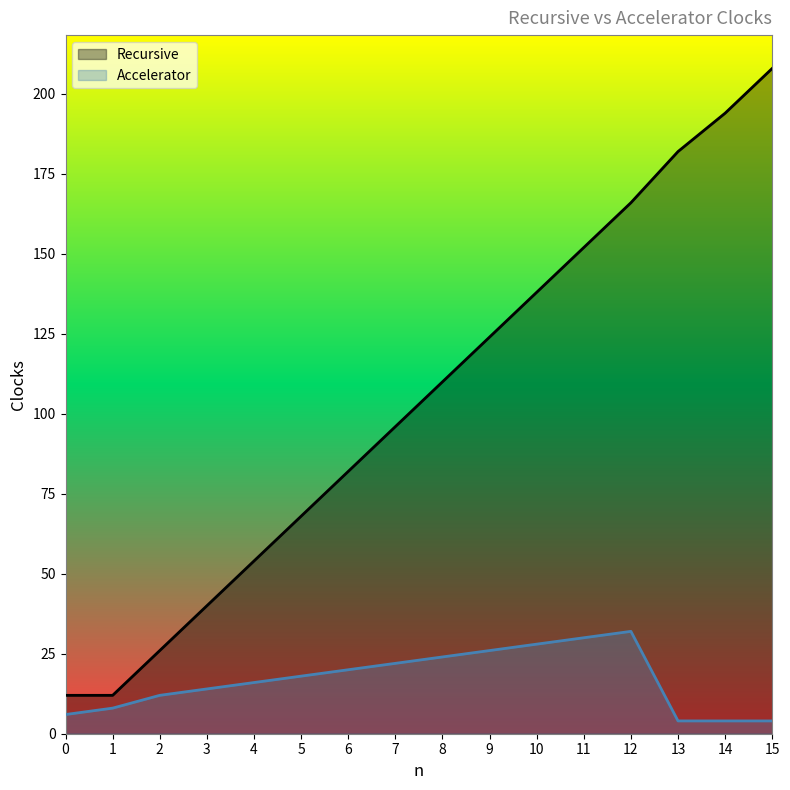

True or false: Accelerator and Recursive cross at least once.

False